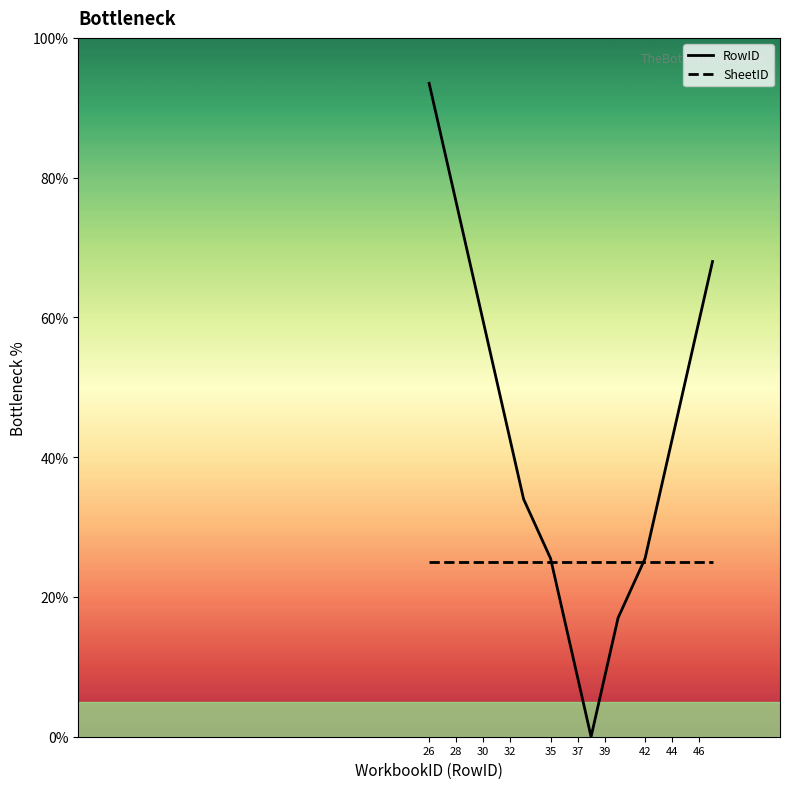

Rank the series by their average value, from lowest to highest.

SheetID, RowID